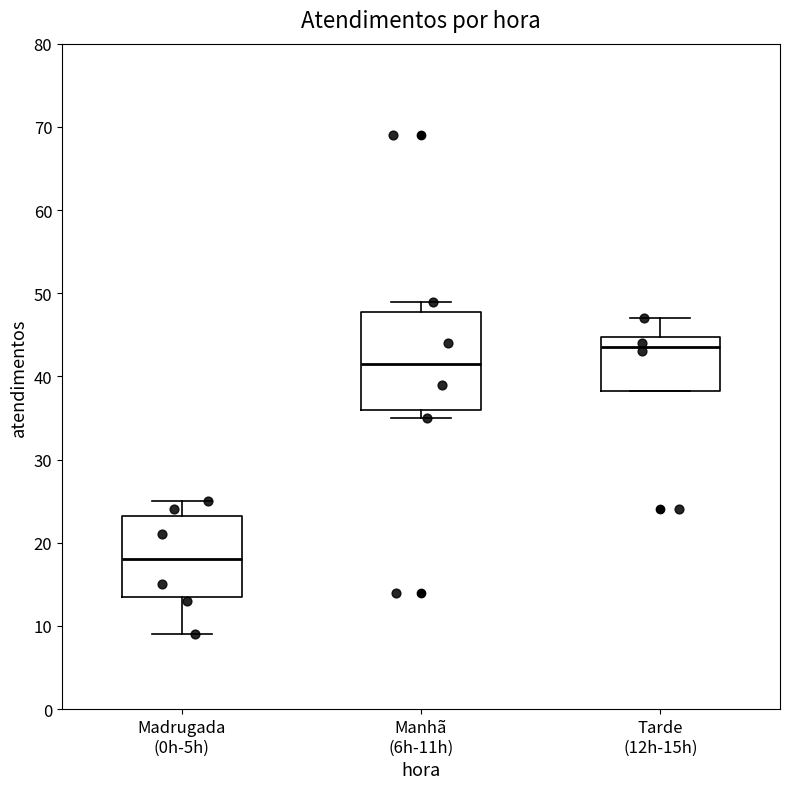

Which box is the tallest, from its lower edge to its upper edge?

Manhã (6h-11h)